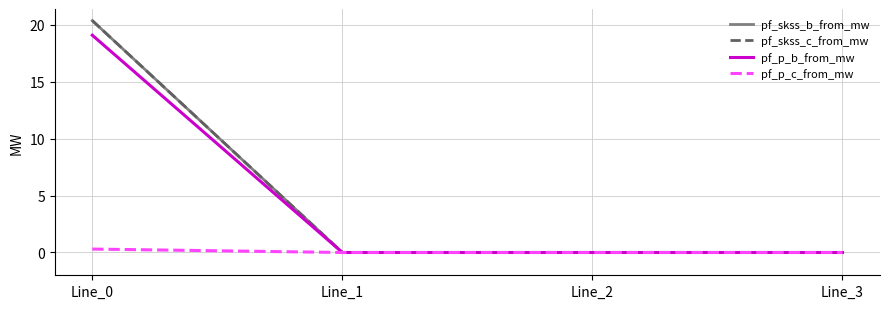

Rank the categories by pf_p_c_from_mw value from lowest to highest.

Line_3, Line_1, Line_2, Line_0